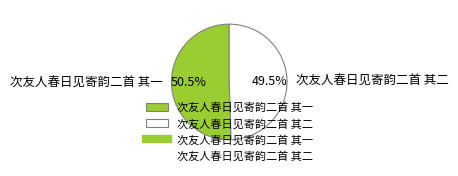

Which has a higher value, 次友人春日见寄韵二首 其一 or 次友人春日见寄韵二首 其二?

次友人春日见寄韵二首 其一